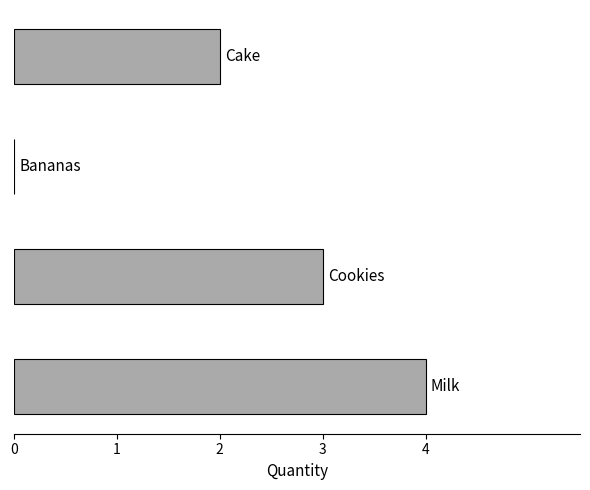

What is the sum of all values?

9